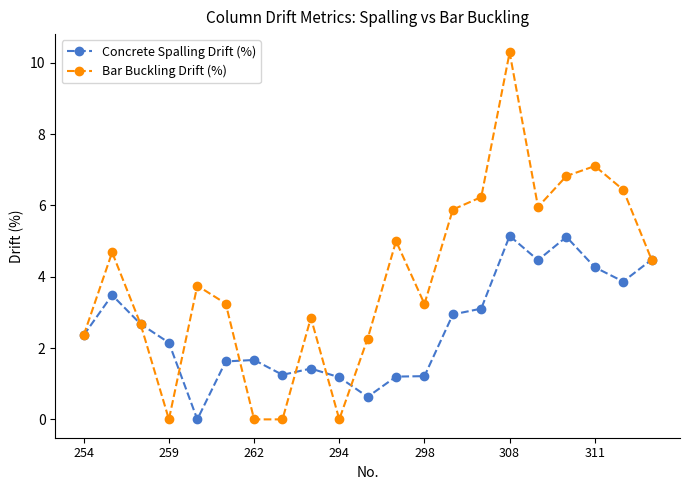

In Concrete Spalling Drift (%), how many points are lower than both neighbors (excluding endpoints)?

5